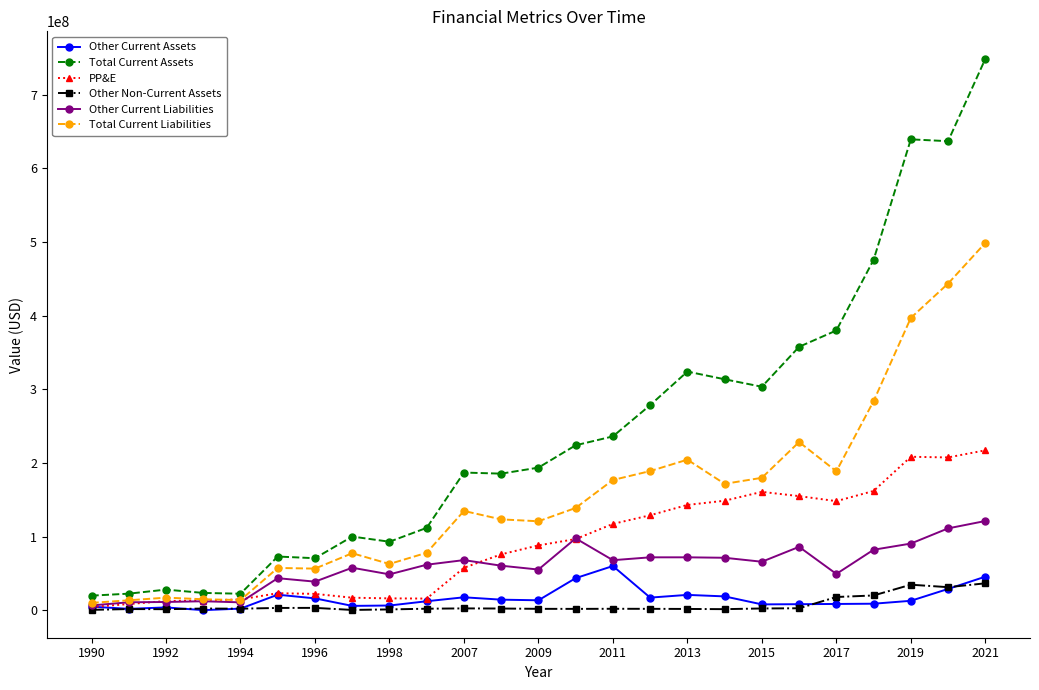

What is the value of the PP&E point at the 2nd from the left?

8400000